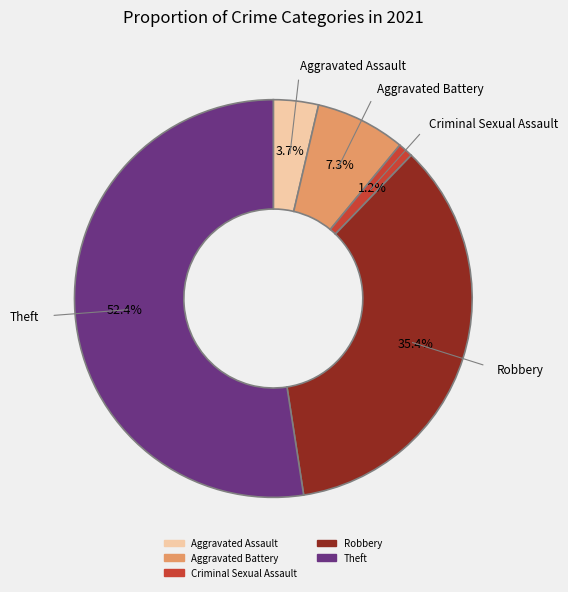

Which slice represents more than half of the pie?

Theft